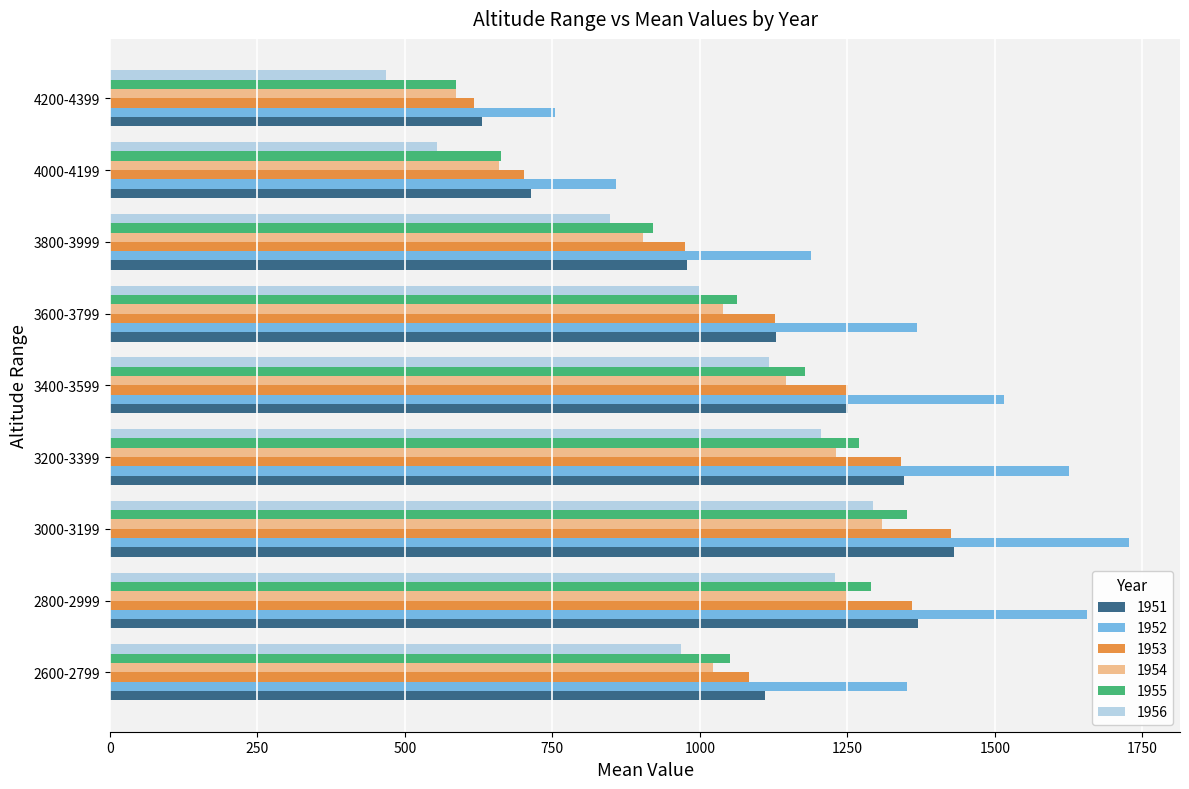

What is the difference between the second highest and minimum values in the 1956 series?

761.6